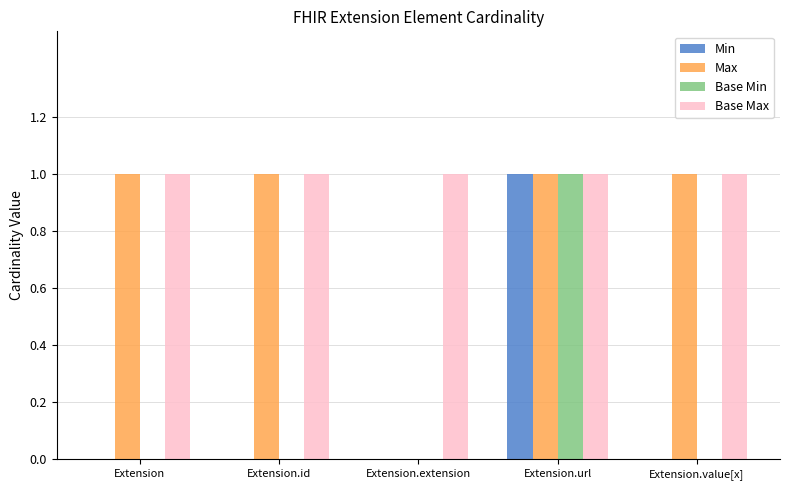

Is the value of Max at Extension greater than the value of Min at Extension.value[x]?

Yes